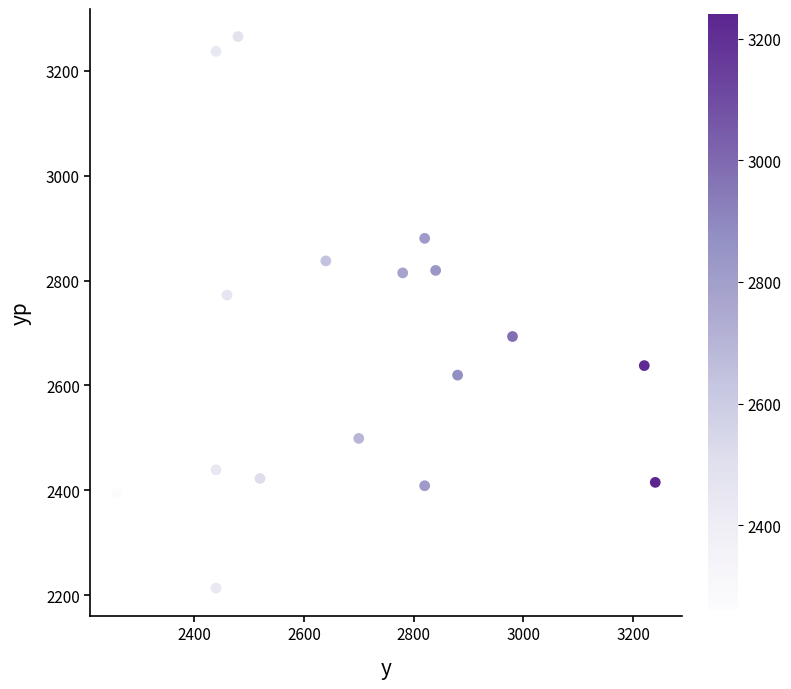

What is the range of Y values (max minus min)?

1052.0